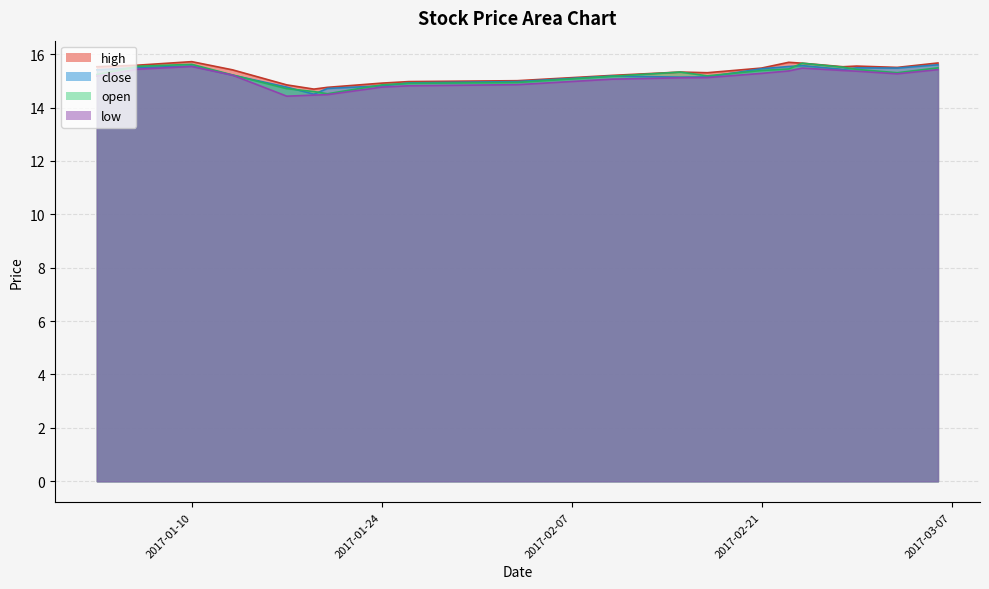

What is the greatest value displayed?

15.7